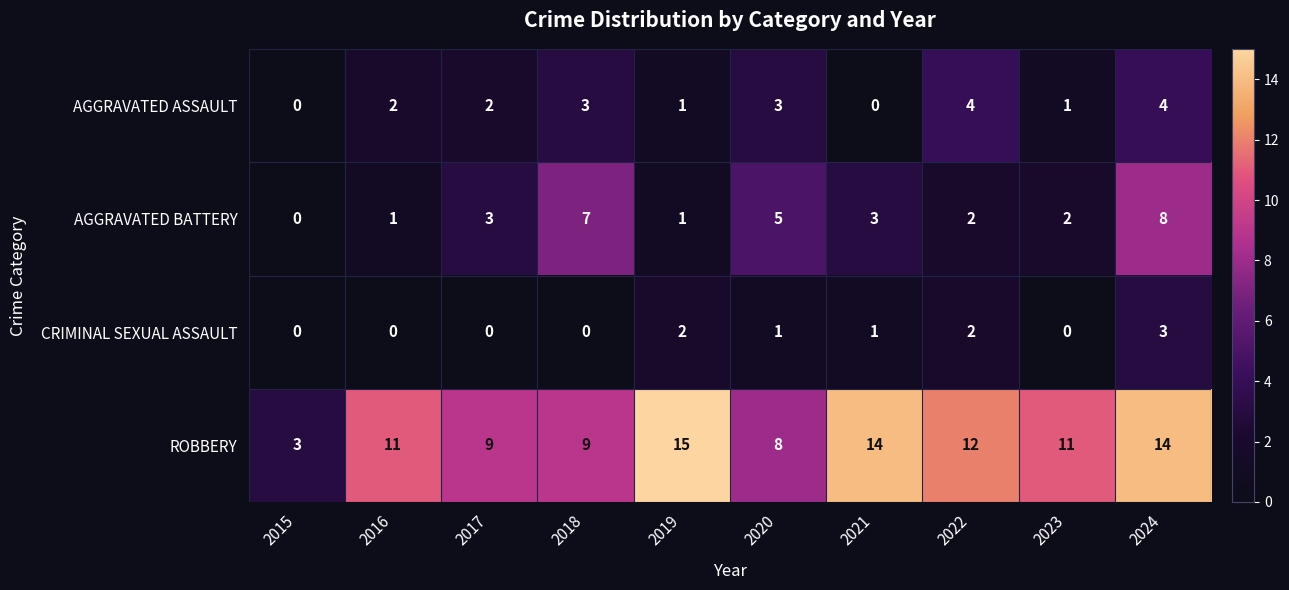

List the series in order of their peak value, highest first.

ROBBERY, AGGRAVATED BATTERY, AGGRAVATED ASSAULT, CRIMINAL SEXUAL ASSAULT